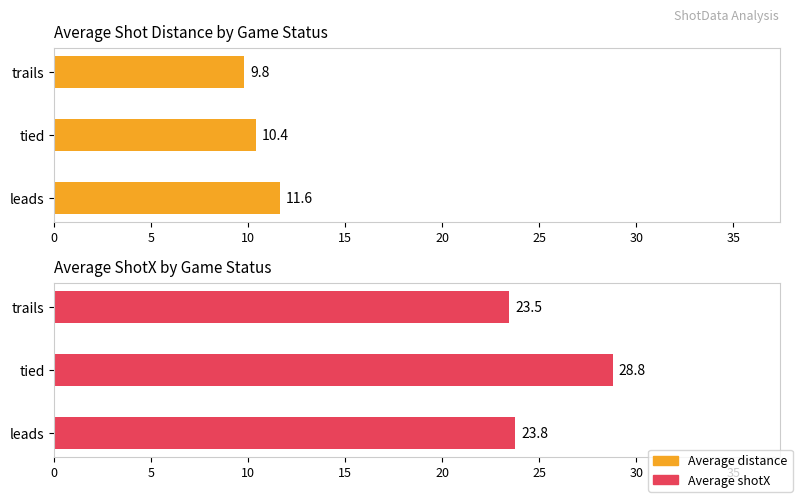

Reading left to right, list all the values displayed in this chart.

Average distance: 11.6	10.4	9.8
Average shotX: 23.8	28.8	23.5